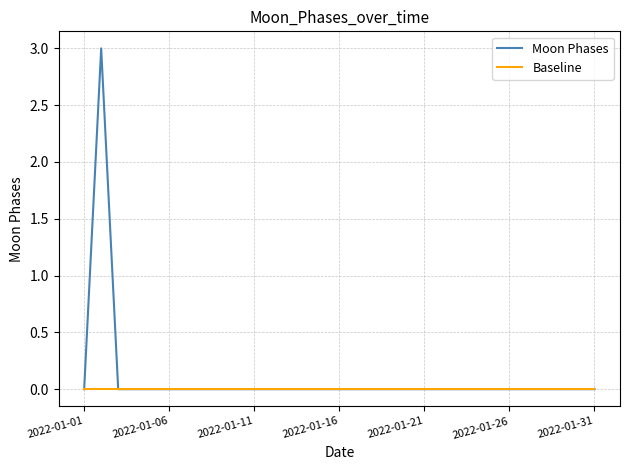

Rank the series by their maximum value, from highest to lowest.

Moon Phases, Baseline